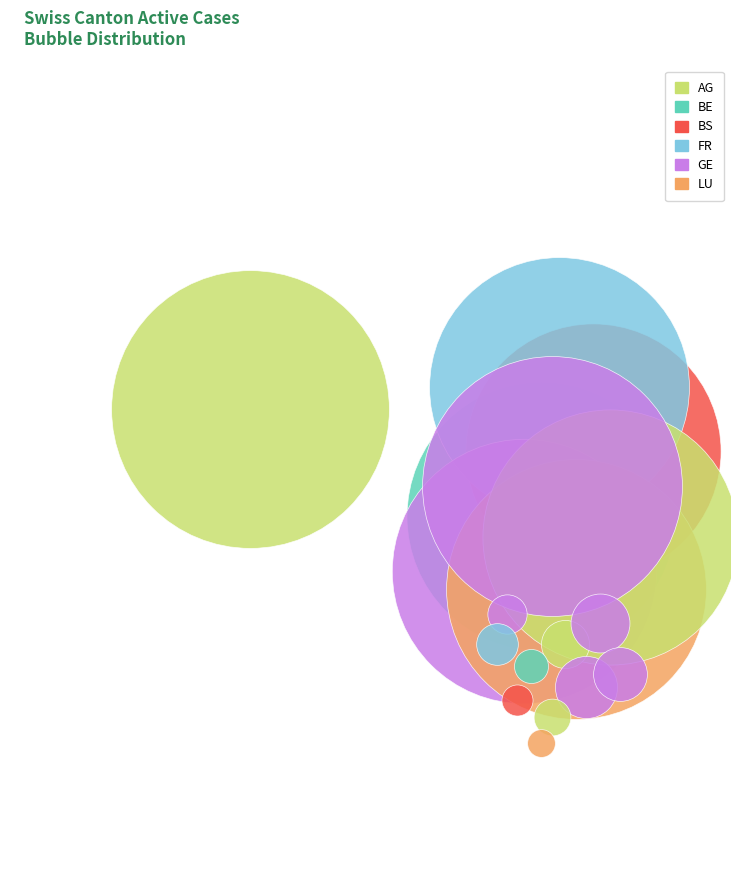

True or false: AG accounts for 17% of the total.

False